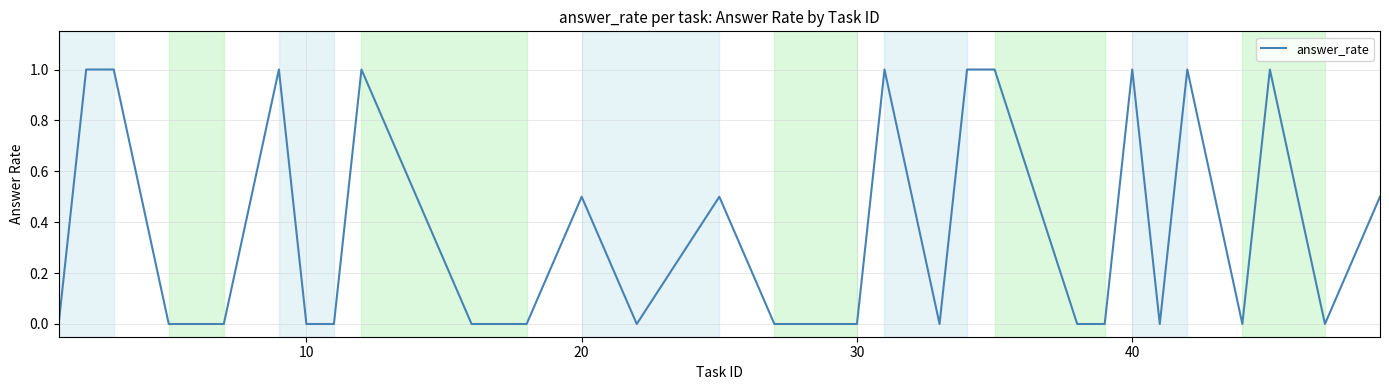

What is the maximum value shown in the chart?

1.0